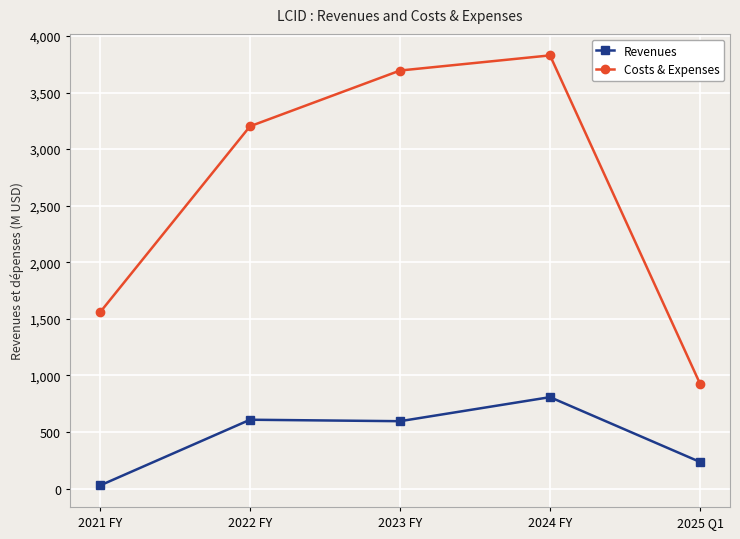

What is the approximate value of Revenues at 2024 FY?

807.8